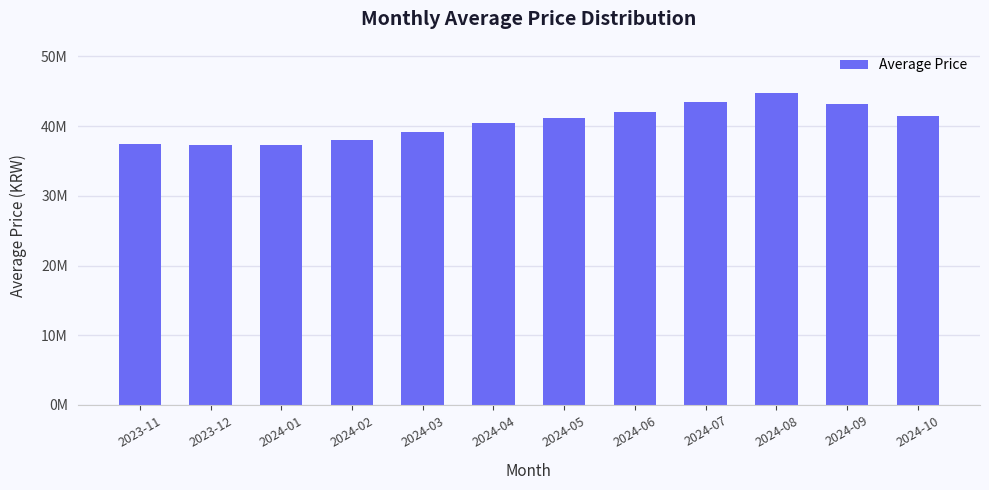

Where does the data first go above 41200000?

2024-06